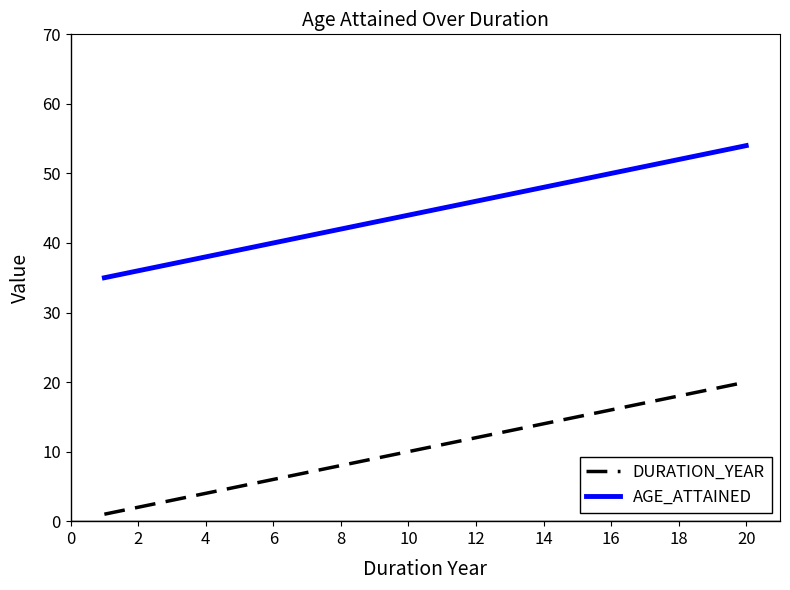

True or false: AGE_ATTAINED and DURATION_YEAR intersect in this chart.

False